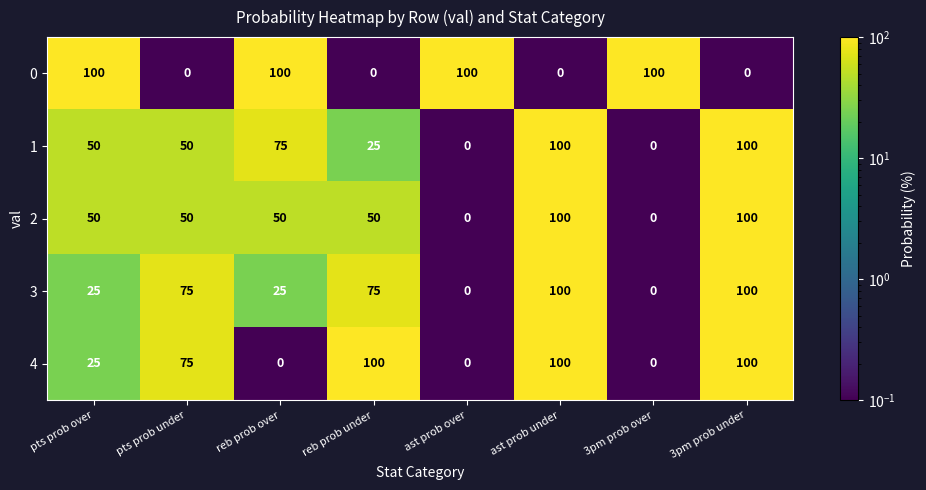

The 0 series shows 60 at 3pm prob over. True or false?

False